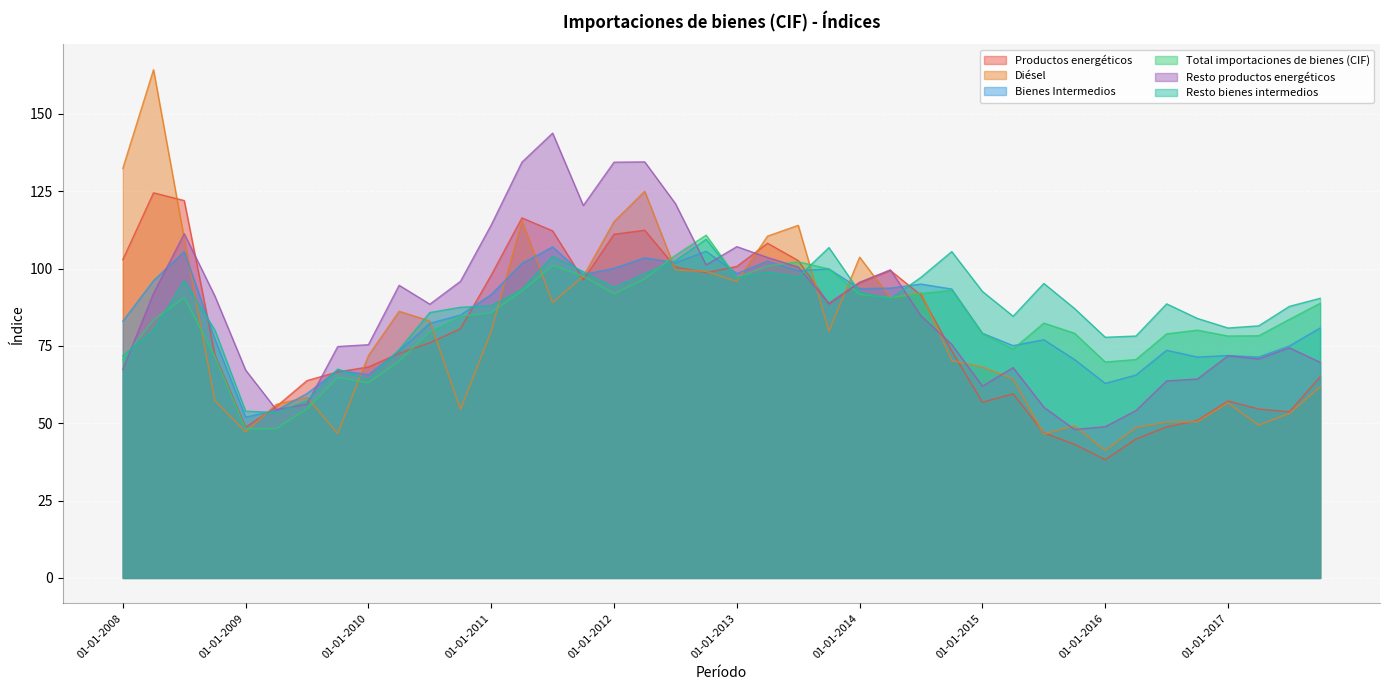

What is the difference between the second highest and minimum values in the Resto bienes intermedios series?

53.3